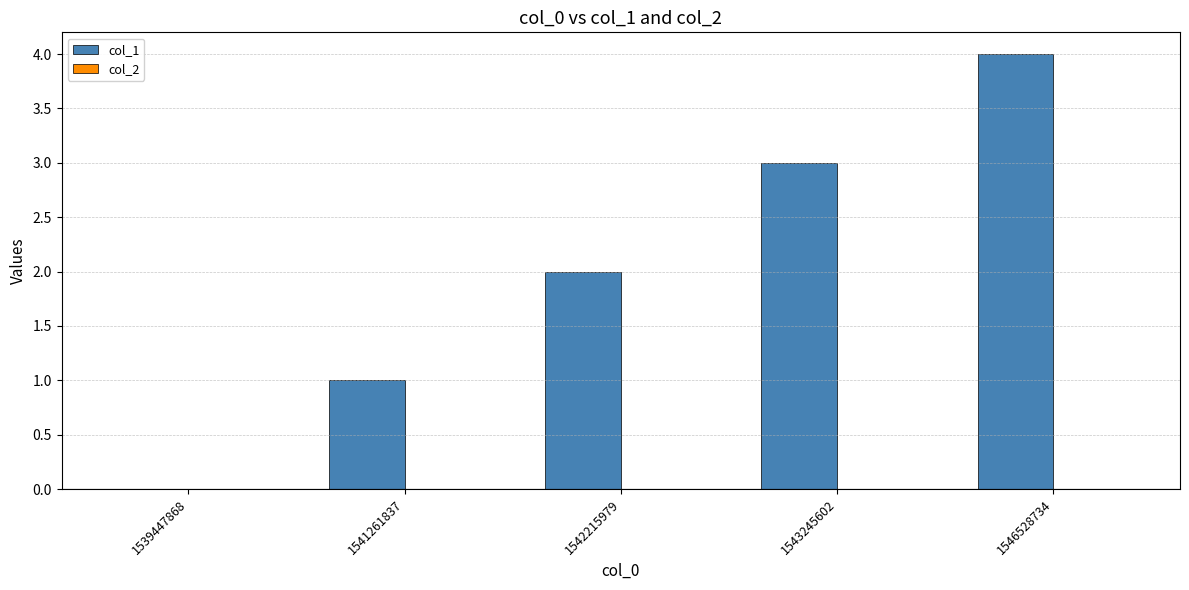

What is the maximum value shown in the chart?

4